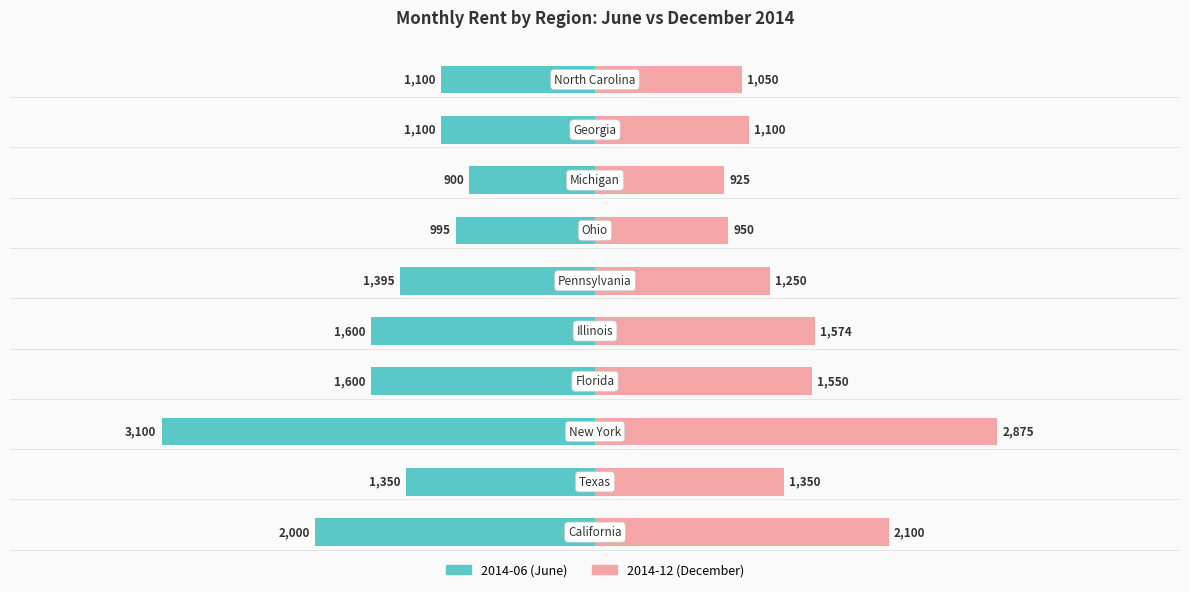

How many categories are shown in the chart?

10